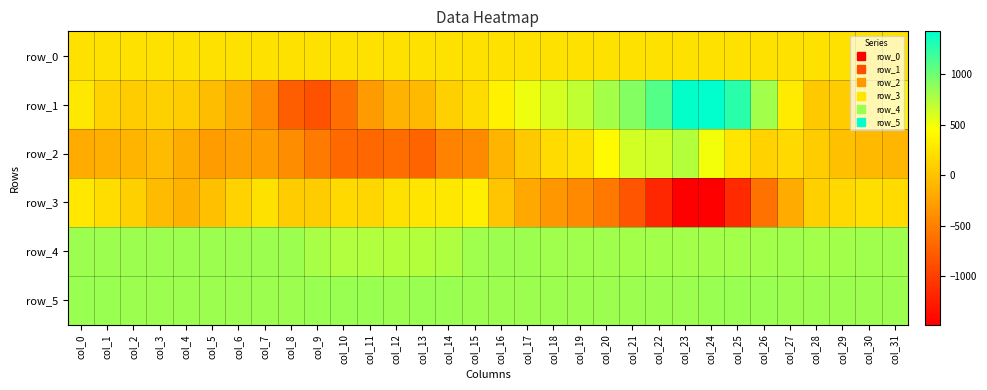

What is the sum of the row_2 values at col_16 and col_30?

-174.0